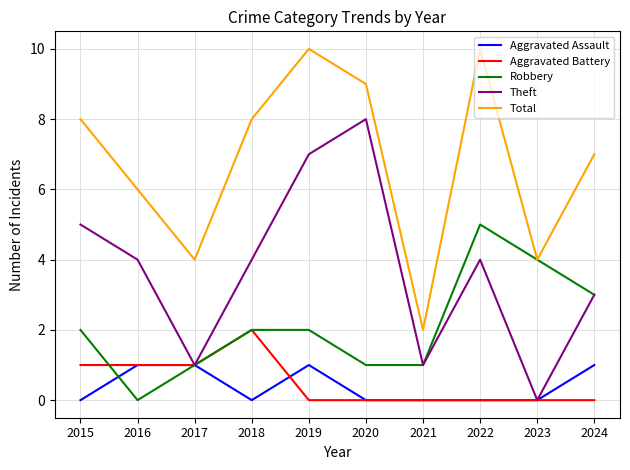

Reading right to left, extract all data points from this chart.

Aggravated Assault: 1	0	0	0	0	1	0	1	1	0
Aggravated Battery: 0	0	0	0	0	0	2	1	1	1
Robbery: 3	4	5	1	1	2	2	1	0	2
Theft: 3	0	4	1	8	7	4	1	4	5
Total: 7	4	10	2	9	10	8	4	6	8